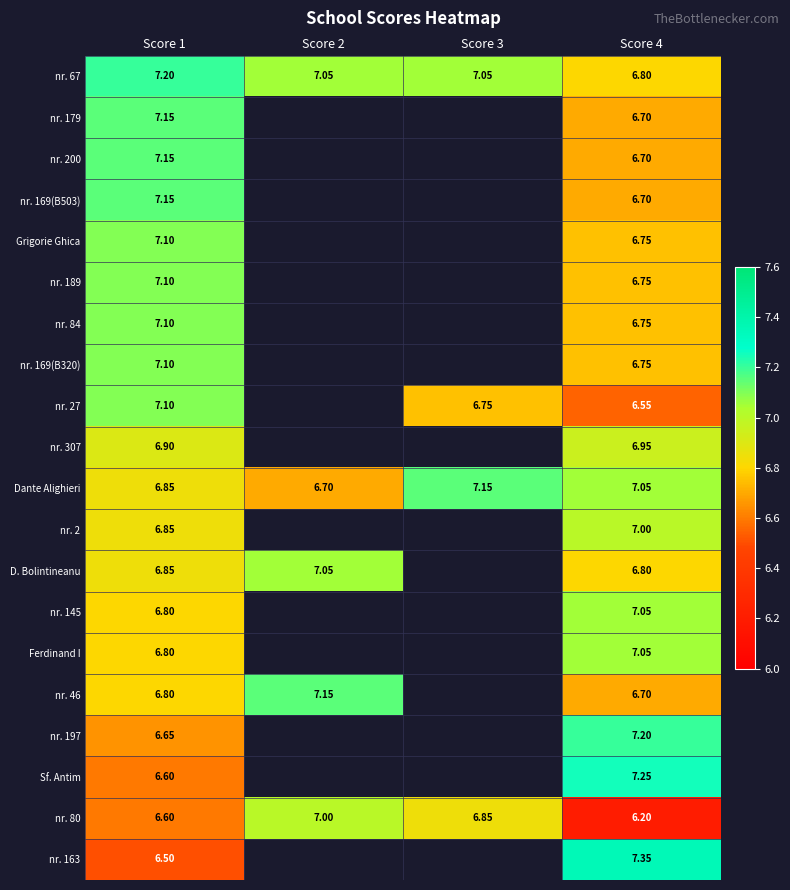

Is the value of nr. 2 at Score 1 greater than the value of D. Bolintineanu at Score 4?

Yes